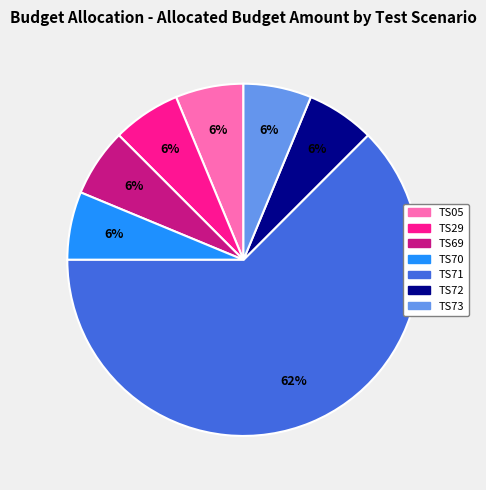

Is TS71 the majority of the pie?

Yes